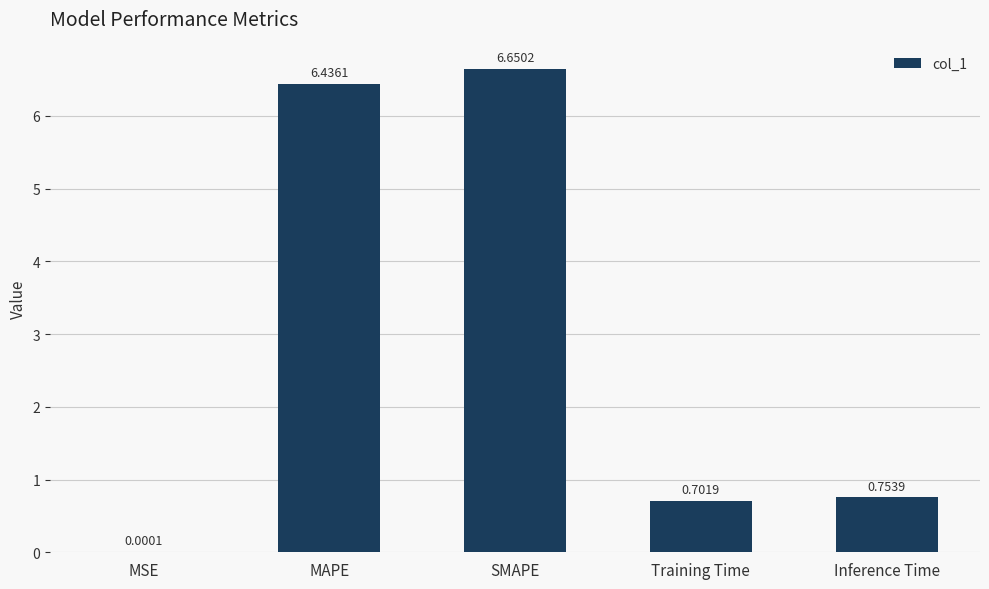

What is the sum of all values?

14.5